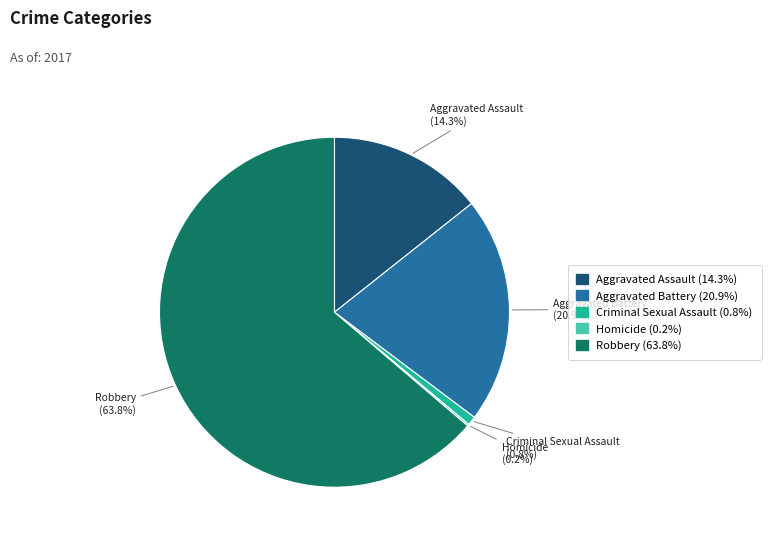

What percentage is NOT represented by Robbery?

36.2%